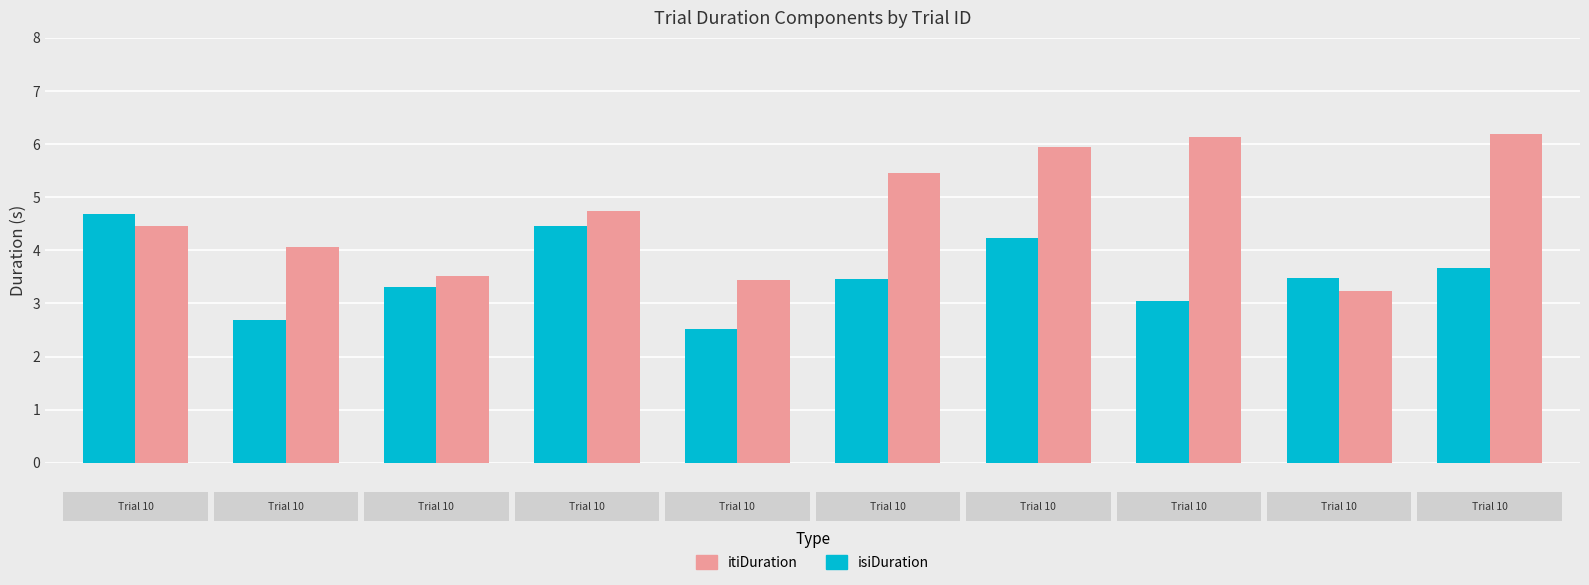

What are all the series names shown in the legend?

itiDuration, isiDuration